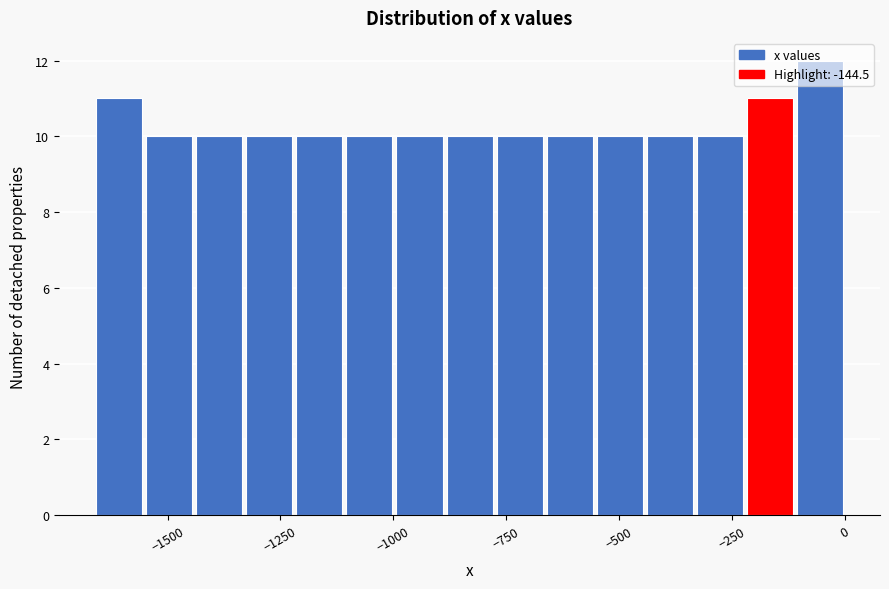

Read against the x-axis, roughly where is the centre of the tallest bar?

-50